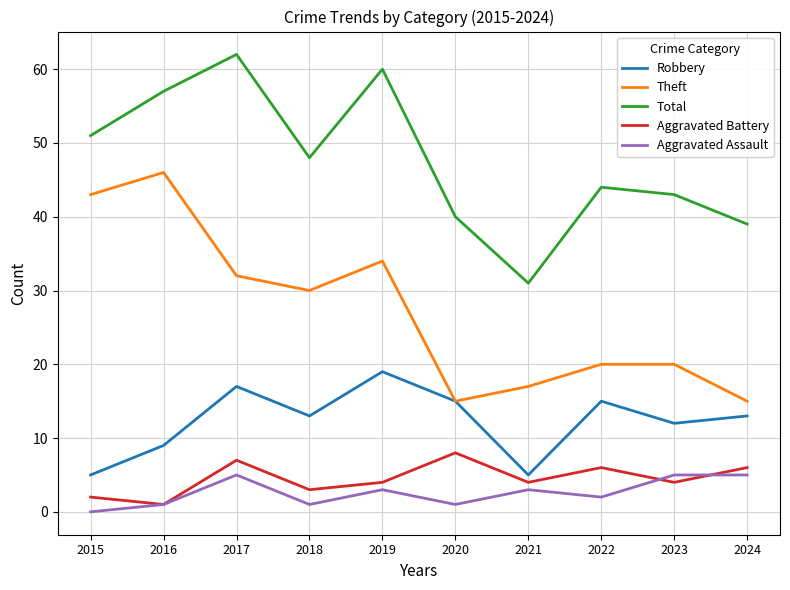

Where is Robbery nearest to the value 12?

2023